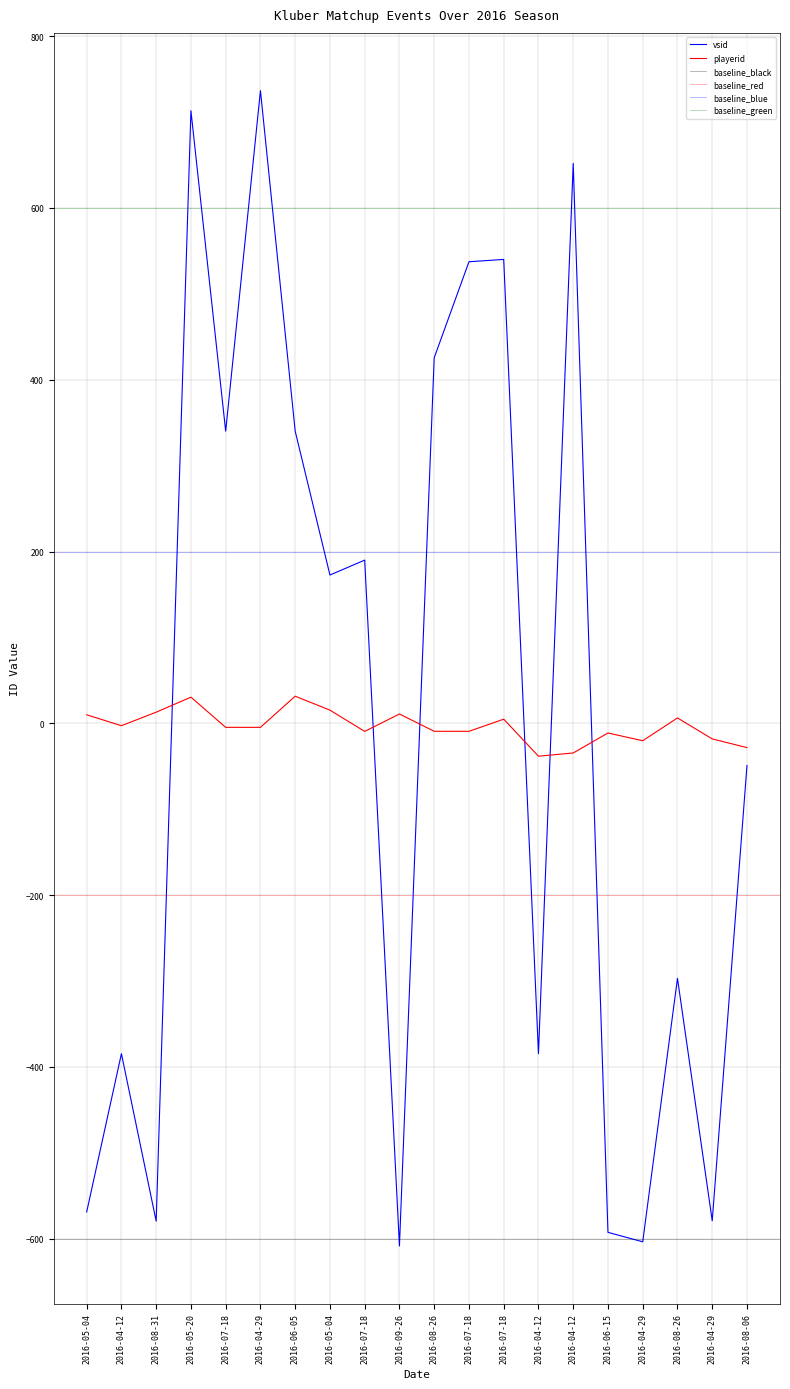

Which label corresponds to the largest value in the chart?

2016-04-29